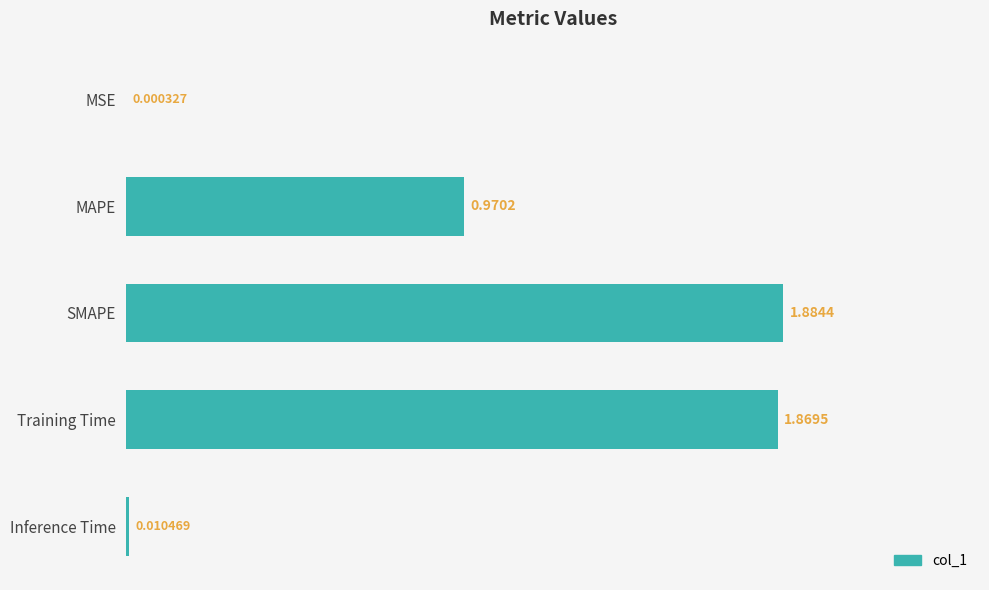

Which category has the highest value across all series?

SMAPE